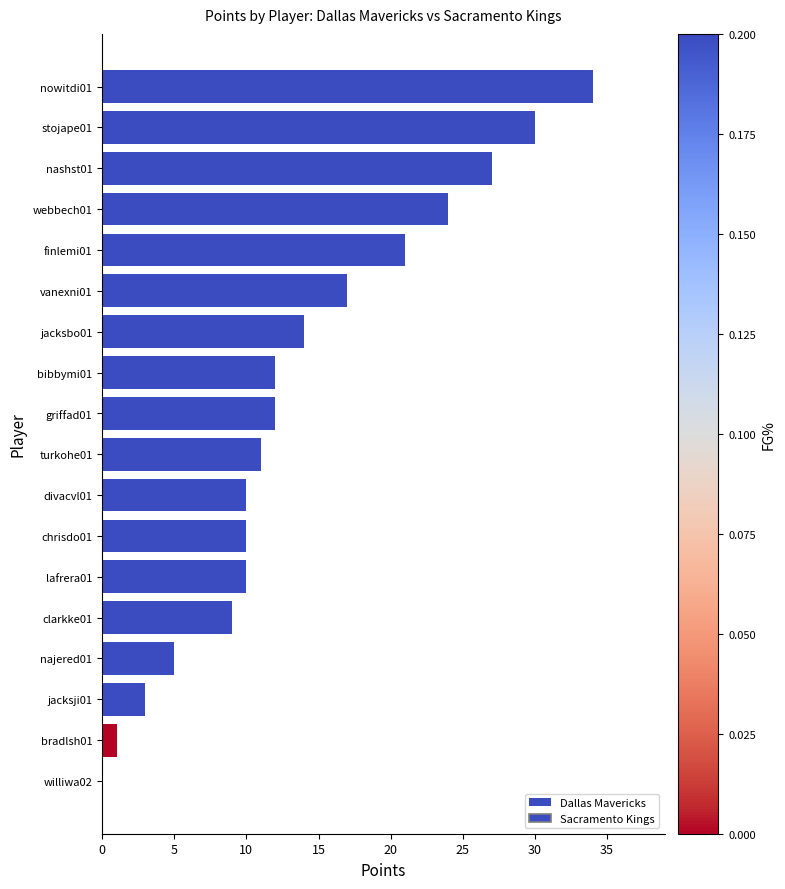

Between chrisdo01 and bradlsh01, which is larger?

chrisdo01